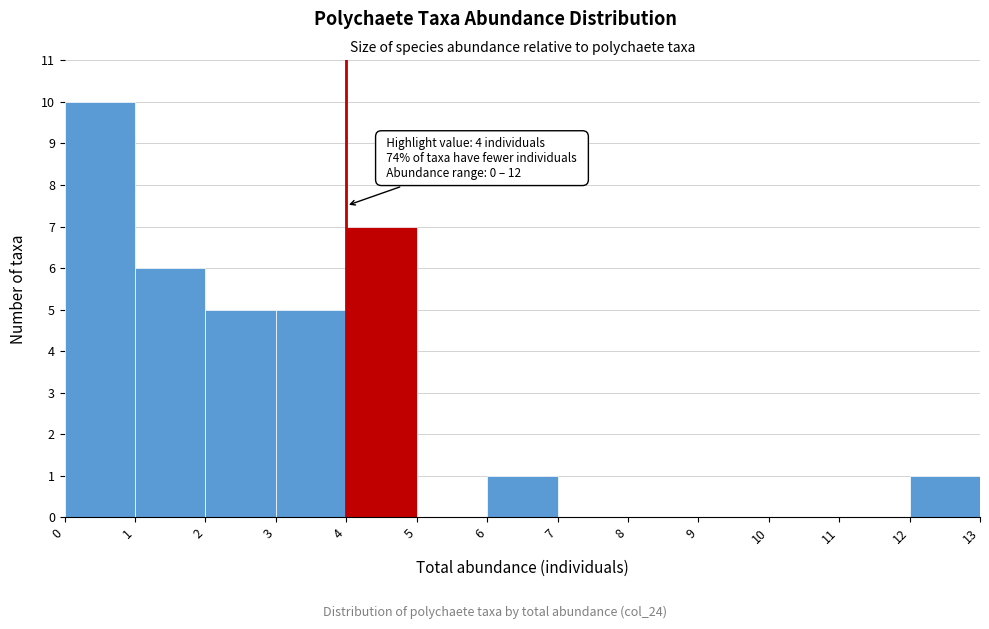

Which range on the x-axis has the tallest bar?

0 to 1